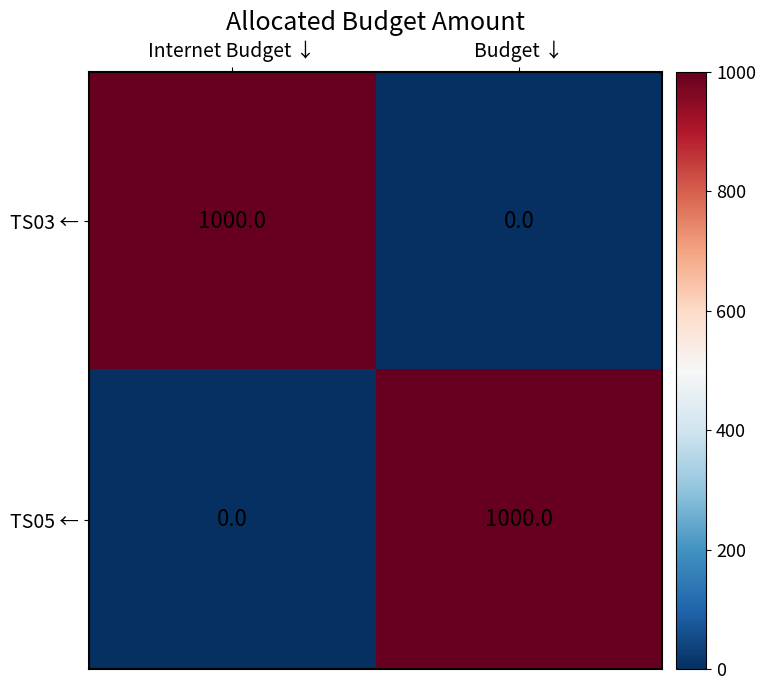

Where is TS05 ← nearest to the value 500?

Internet Budget ↓